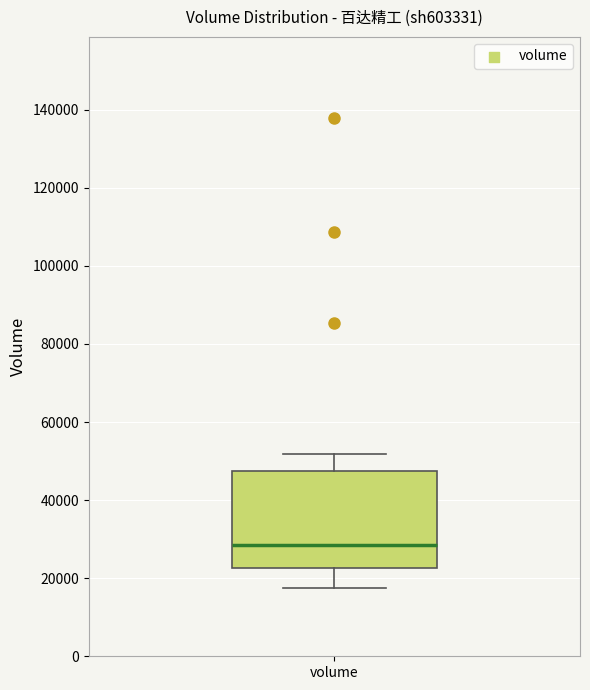

Transcribe this box plot: give where the median line is, the range the box spans, and where the two whiskers end, as read against the y-axis. The values are not printed on the chart, so give them approximately, as read against the axis.

median 28000, box 22000 to 48000, whiskers 18000 to 52000